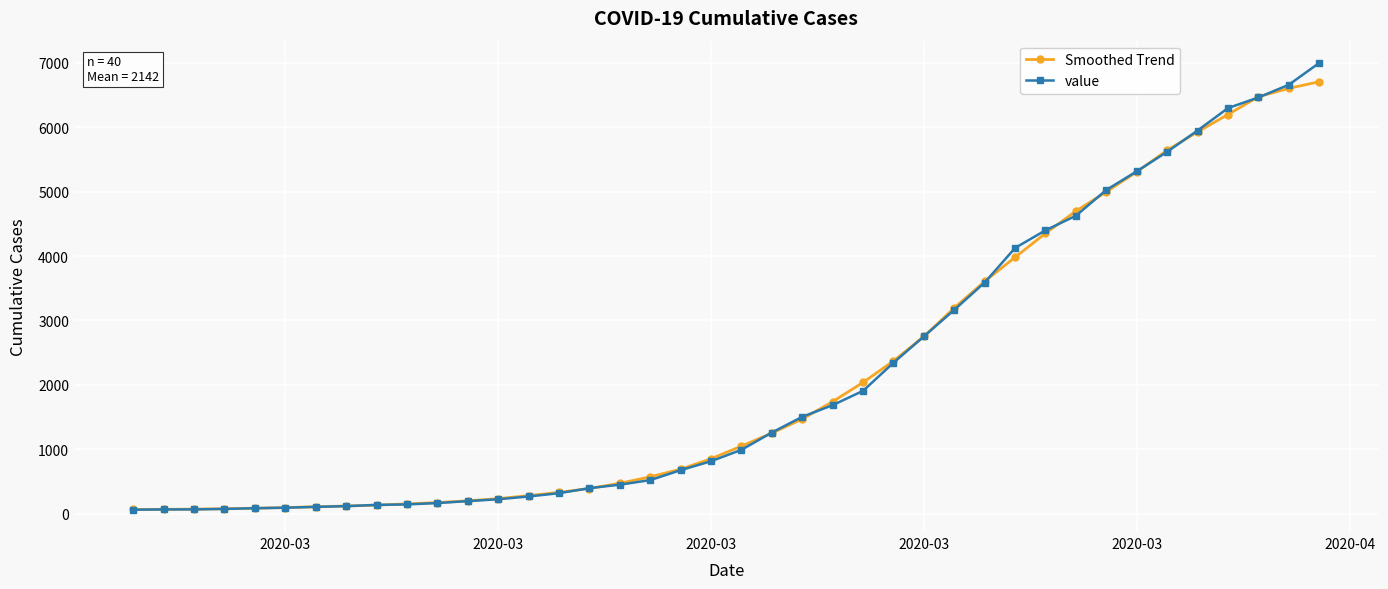

At how many categories does at least one series exceed 3041?

13